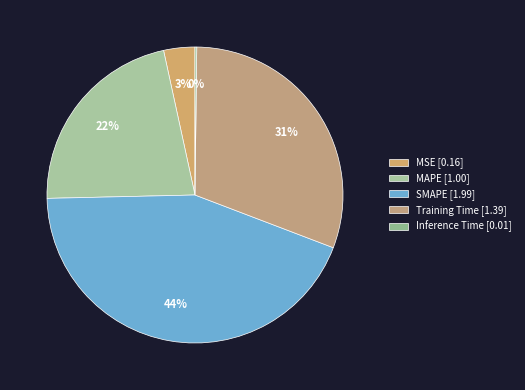

How many segments does this pie chart have?

5